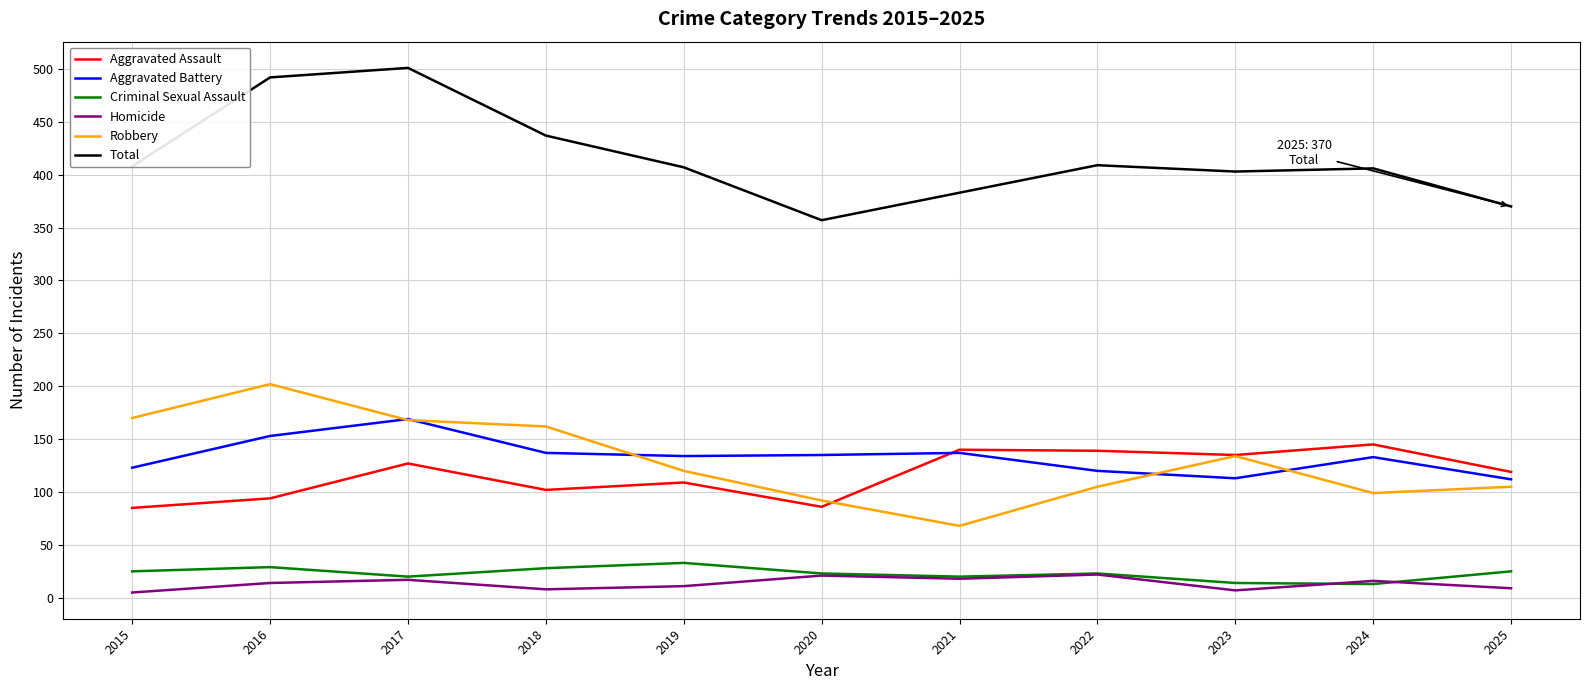

What is the sum of all Aggravated Assault values?

1281